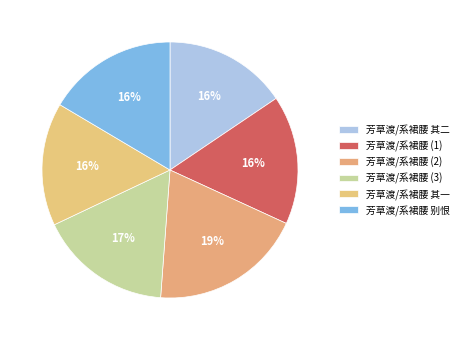

Count the number of slices in the pie.

6